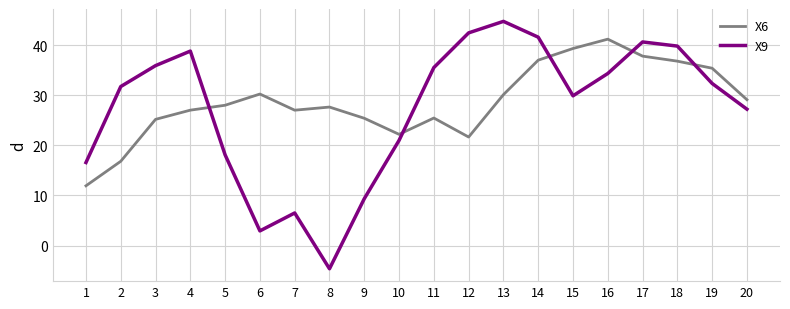

What is the smallest value displayed?

-4.6